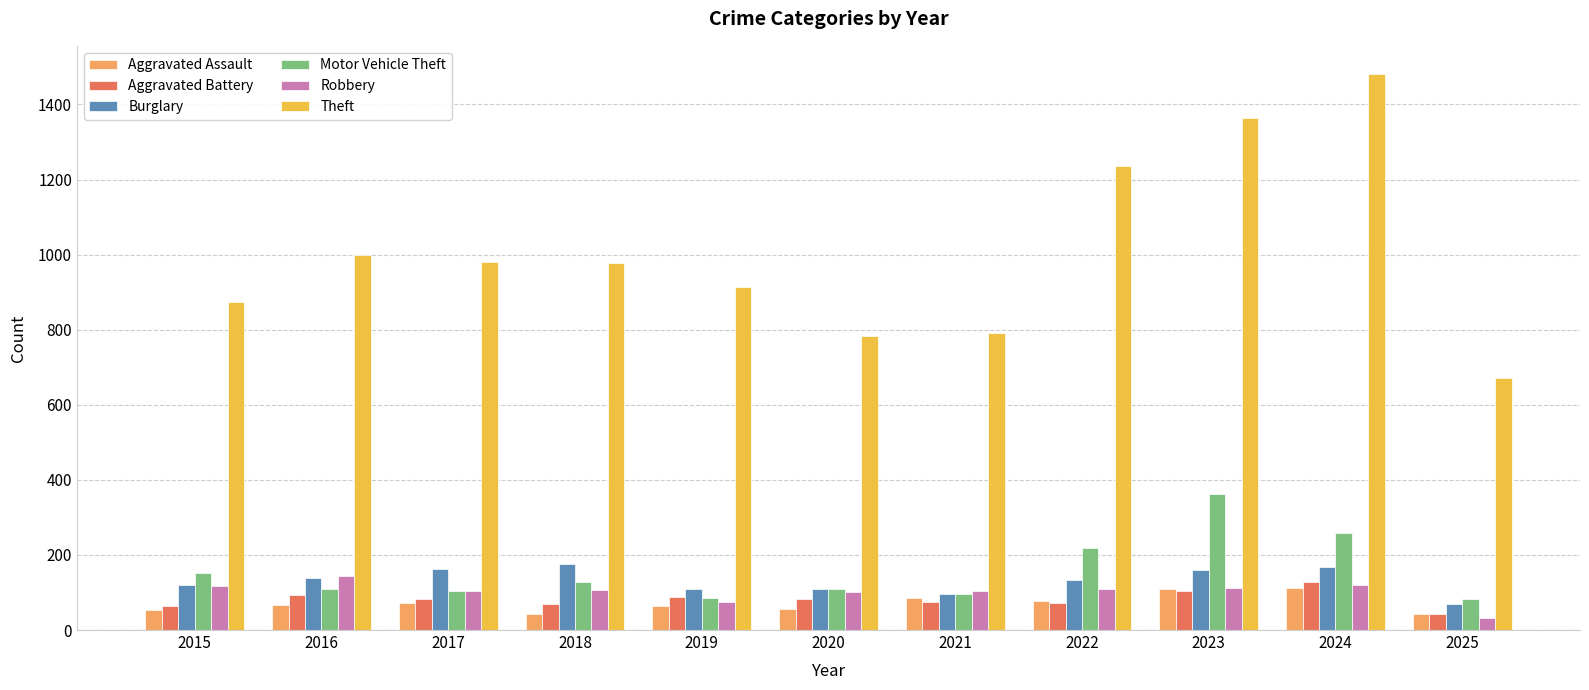

The value of Robbery at 2016 is 144. True or false?

True